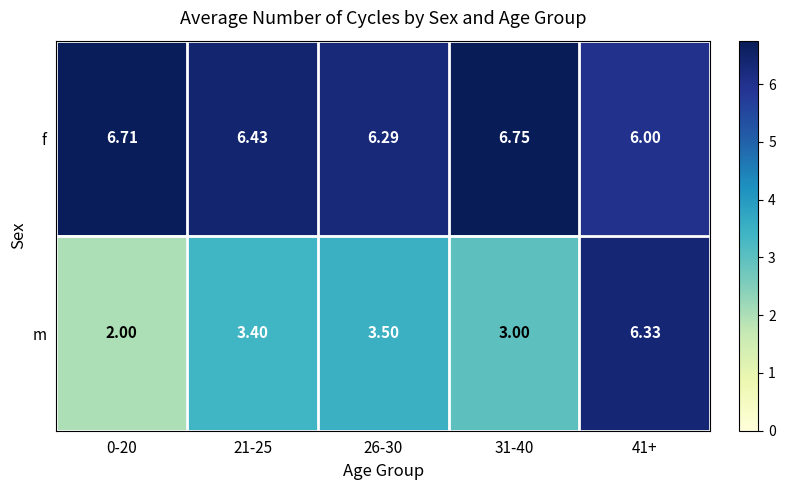

Which series has the largest total across all categories?

f